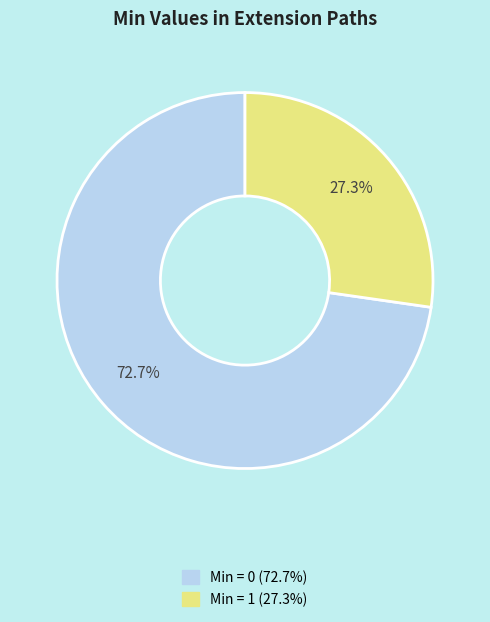

To the nearest percent, what is the difference between the largest and smallest slice percentages?

45%